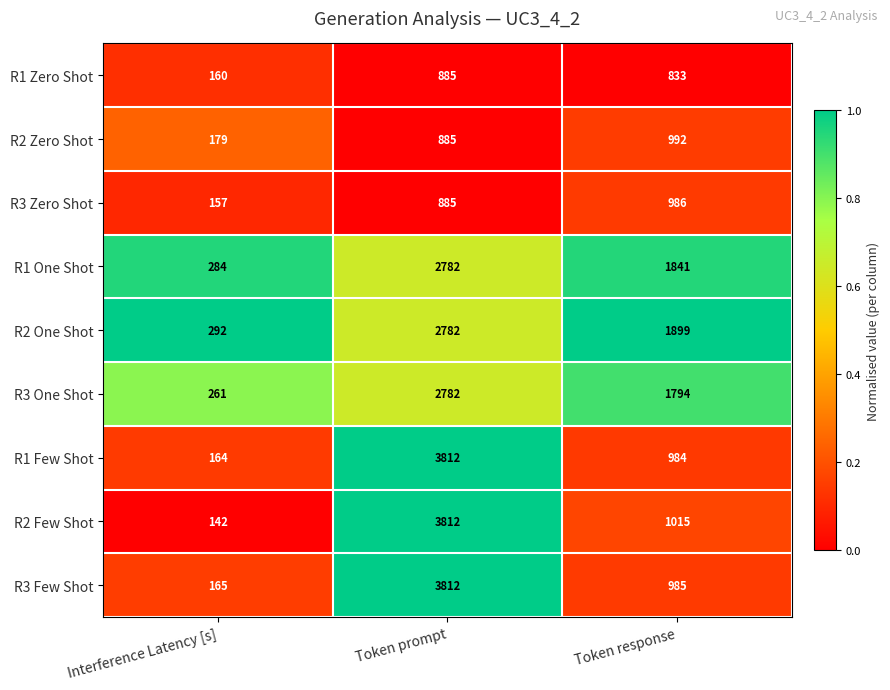

Reading right to left, list all the values displayed in this chart.

R1 Zero Shot: Token response=833	Token prompt=885	Interference Latency [s]=160
R2 Zero Shot: Token response=992	Token prompt=885	Interference Latency [s]=179
R3 Zero Shot: Token response=986	Token prompt=885	Interference Latency [s]=157
R1 One Shot: Token response=1841	Token prompt=2782	Interference Latency [s]=284
R2 One Shot: Token response=1899	Token prompt=2782	Interference Latency [s]=292
R3 One Shot: Token response=1794	Token prompt=2782	Interference Latency [s]=261
R1 Few Shot: Token response=984	Token prompt=3812	Interference Latency [s]=164
R2 Few Shot: Token response=1015	Token prompt=3812	Interference Latency [s]=142
R3 Few Shot: Token response=985	Token prompt=3812	Interference Latency [s]=165